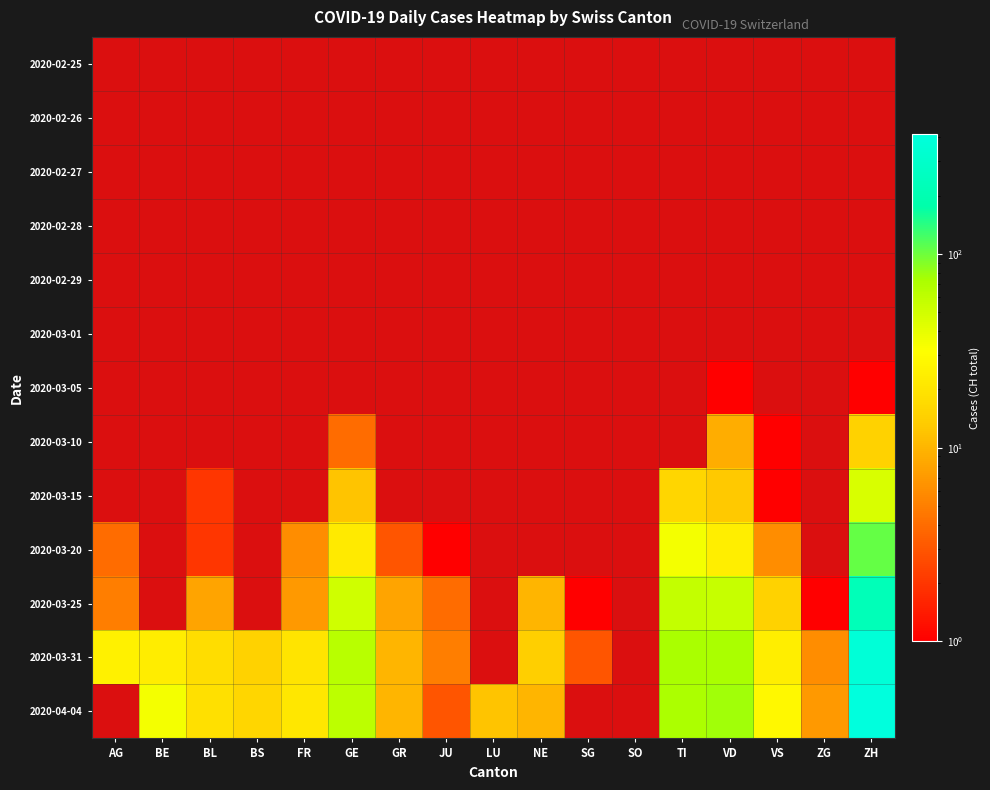

How many data points in 2020-03-25 are above 7?

8